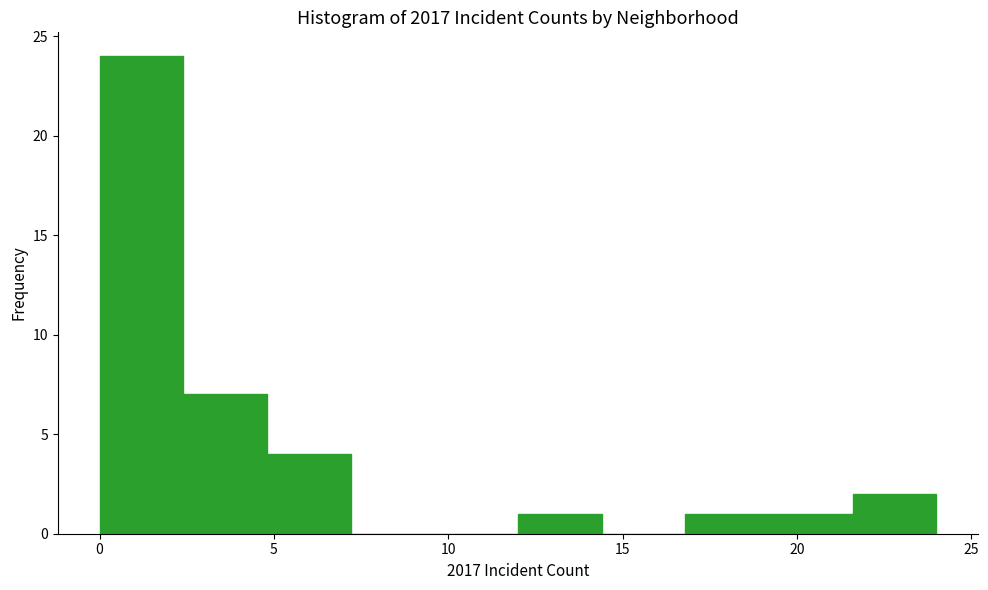

Reading left to right, list every bar in this chart as the range it spans on the x-axis followed by its height. Neither the bar edges nor the heights are printed on the chart, so give them approximately, as read against the axes.

0.0 to 2.4: 24
2.4 to 4.8: 7
4.8 to 7.2: 4
7.2 to 9.6: 0
9.6 to 12.0: 0
12.0 to 14.4: 1
14.4 to 16.8: 0
16.8 to 19.2: 1
19.2 to 21.6: 1
21.6 to 24.0: 2